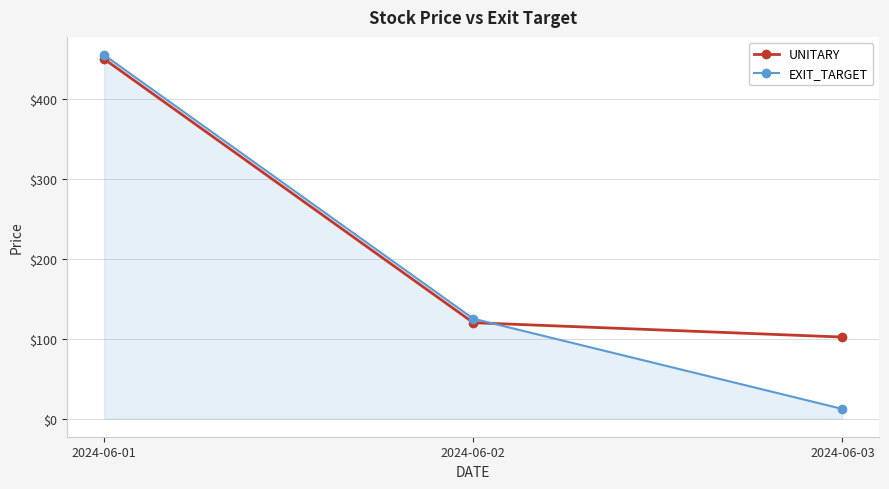

What is the difference between the maximum and minimum values in the UNITARY series?

348